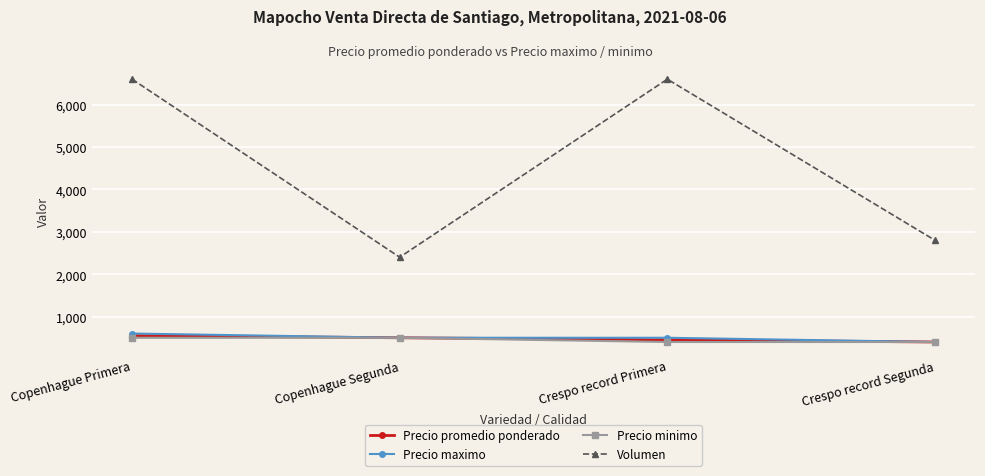

Reading left to right, list all the values displayed in this chart.

Precio promedio ponderado: Copenhague Primera=552	Copenhague Segunda=500	Crespo record Primera=452	Crespo record Segunda=400
Precio maximo: Copenhague Primera=600	Copenhague Segunda=500	Crespo record Primera=500	Crespo record Segunda=400
Precio minimo: Copenhague Primera=500	Copenhague Segunda=500	Crespo record Primera=400	Crespo record Segunda=400
Volumen: Copenhague Primera=6600	Copenhague Segunda=2400	Crespo record Primera=6600	Crespo record Segunda=2800